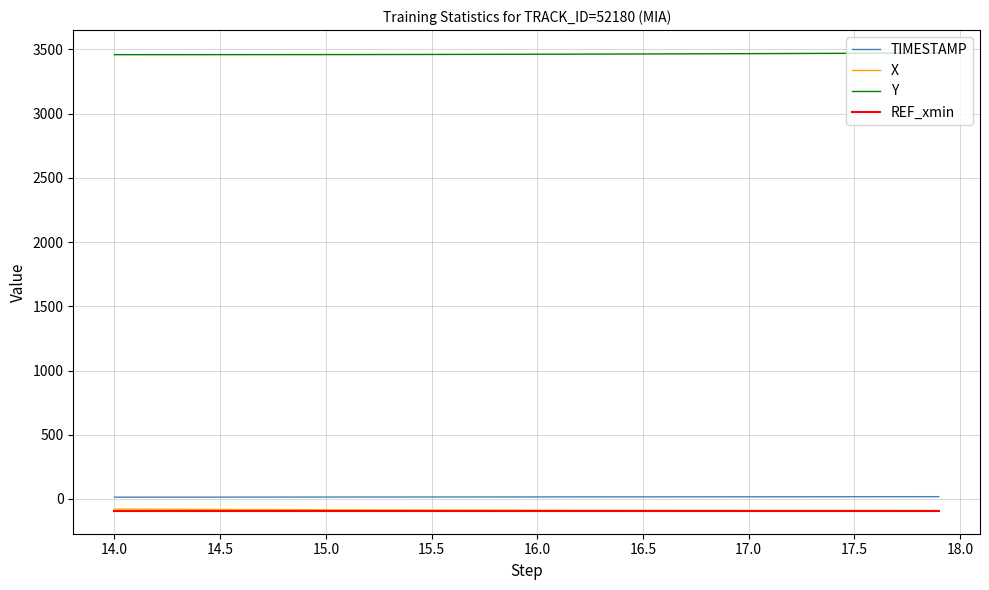

How many values in the TIMESTAMP series are below 16?

20